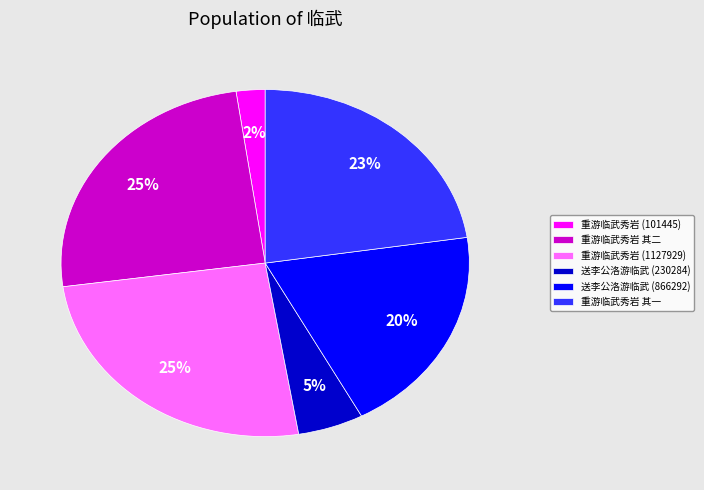

Is it true that 重游临武秀岩 其一 is 23% of the pie?

True